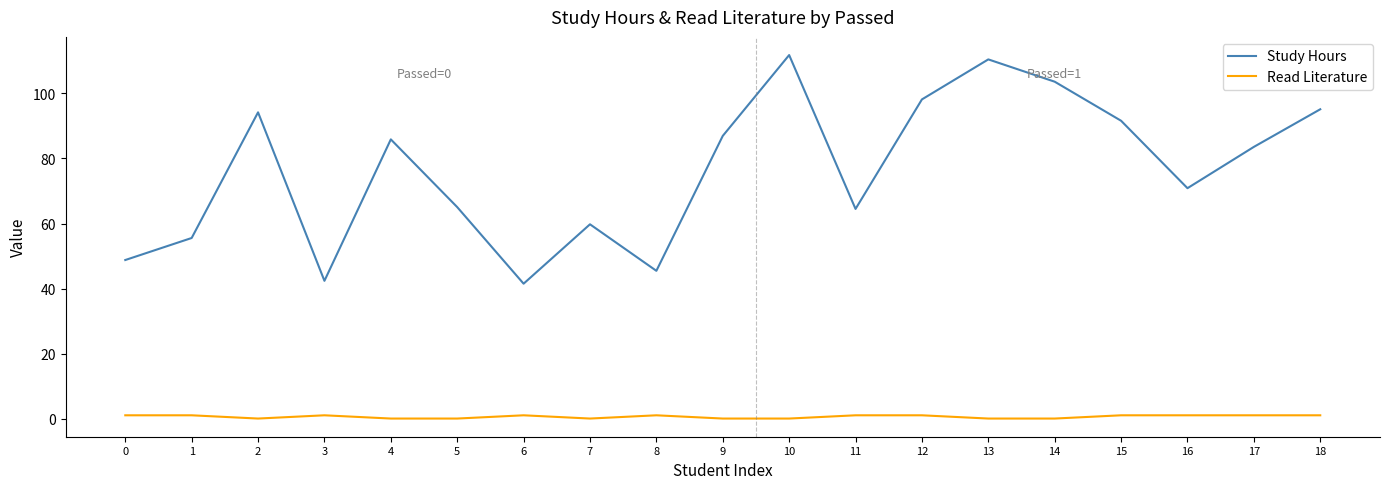

At 2, list the series in order from largest to smallest.

Study Hours, Read Literature